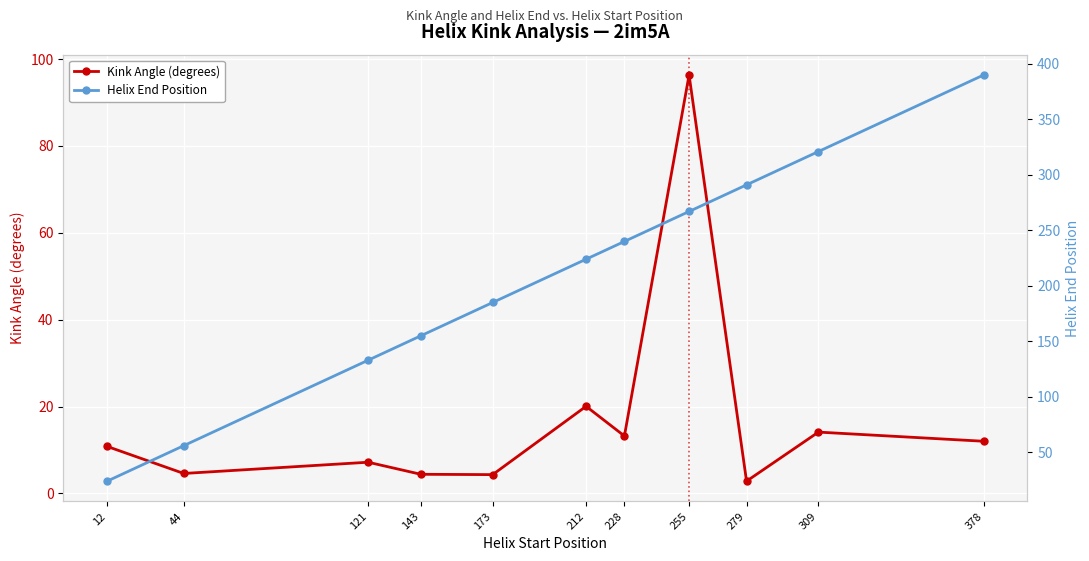

True or false: Helix End Position and Kink Angle (degrees) intersect in this chart.

False